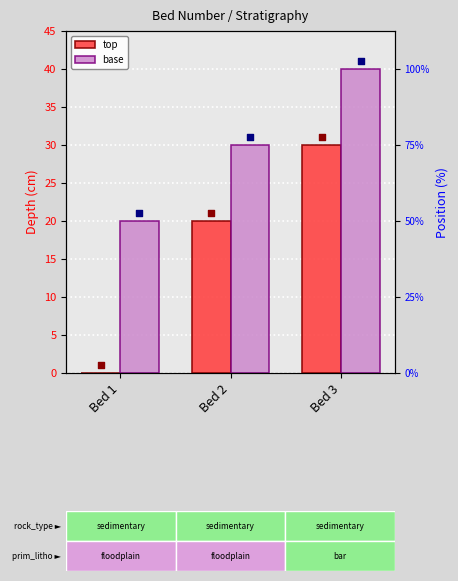

At which category is the sum across all series the highest?

Bed 3